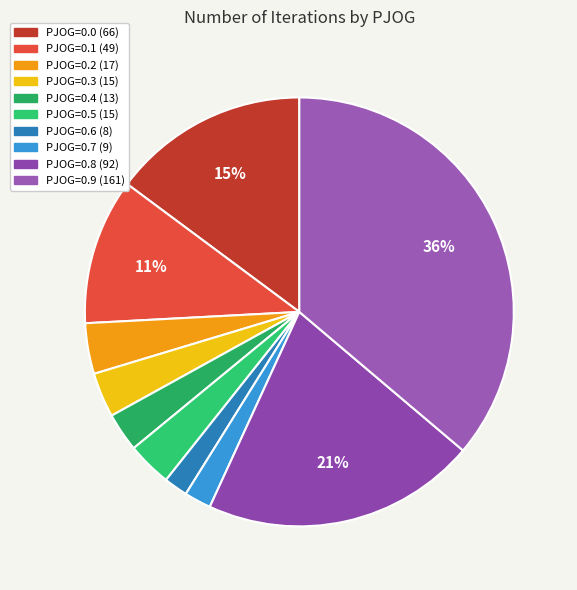

Count the number of slices in the pie.

10